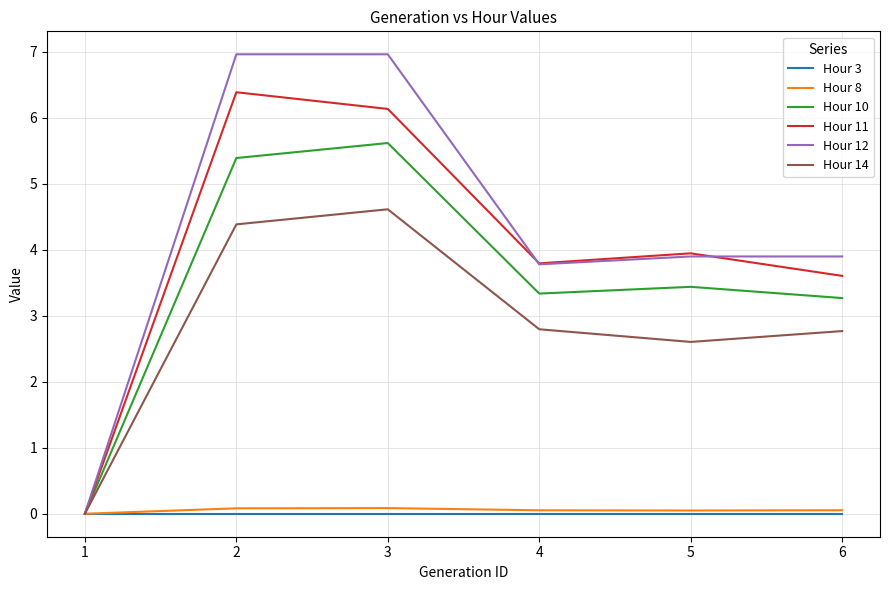

Is this an area chart (filled region under the line)?

No